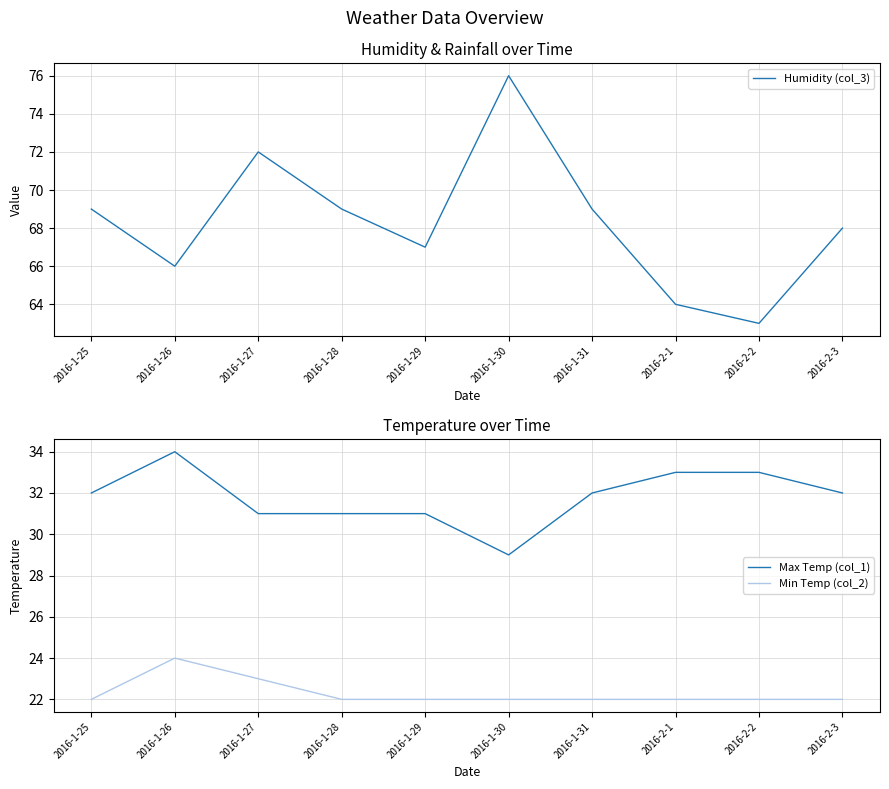

Is this an area chart (filled region under the line)?

No